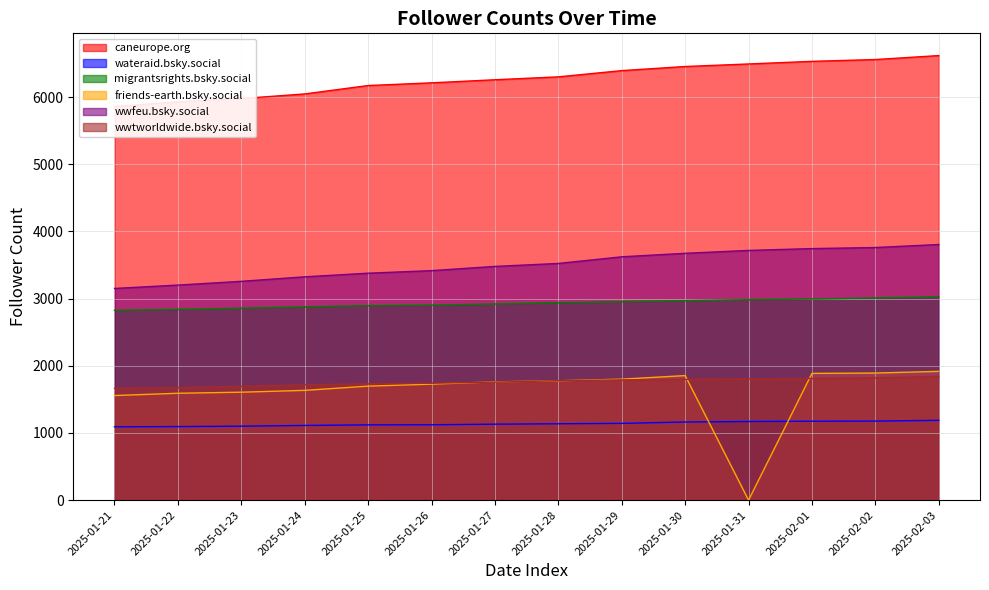

The value of wwtworldwide.bsky.social at 2025-01-29 is 963. True or false?

False